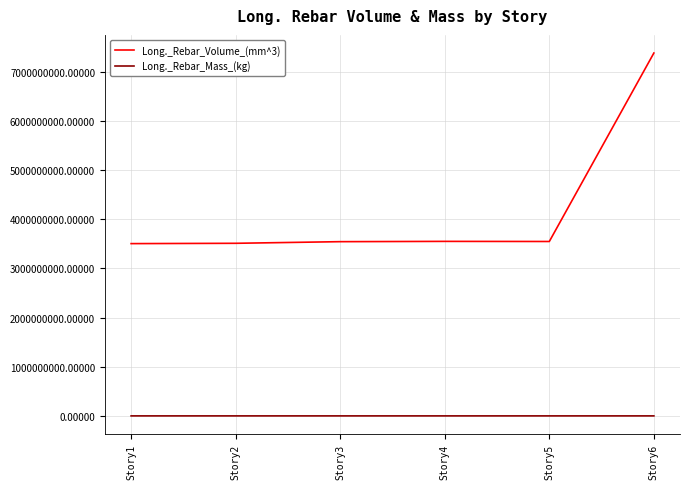

What are all the series names shown in the legend?

Long._Rebar_Volume_(mm^3), Long._Rebar_Mass_(kg)